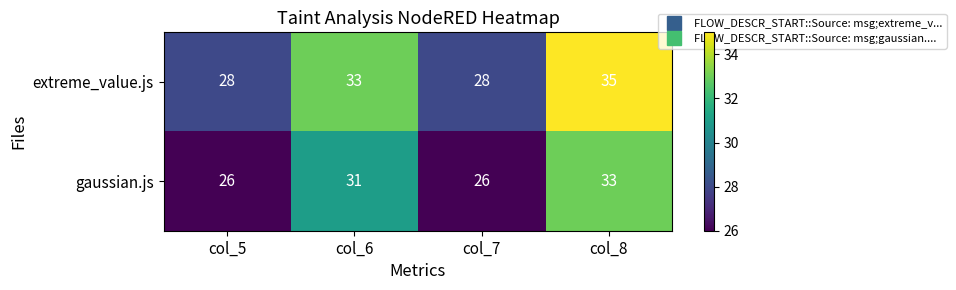

What is the total value across all series at col_7?

54